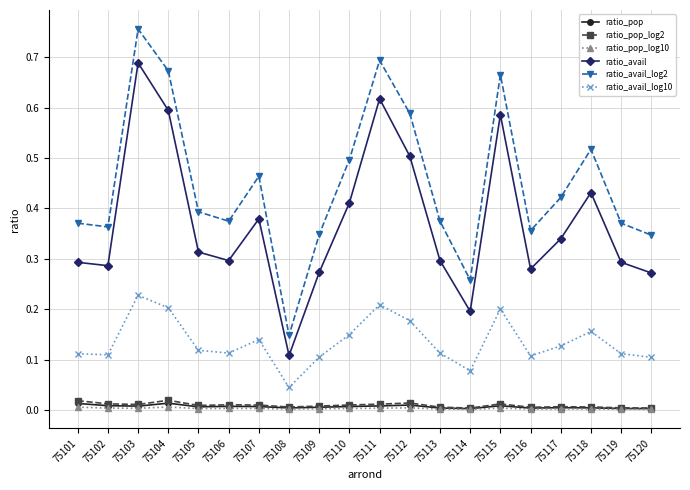

The value of ratio_avail_log2 at 75120 is 0.6. True or false?

False